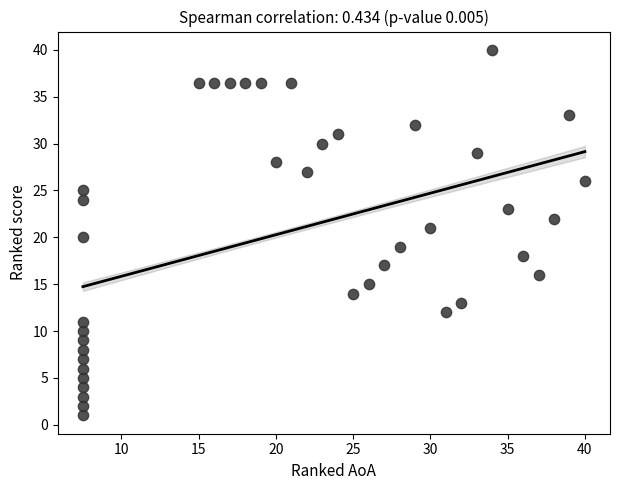

What is the range of X values (max minus min)?

32.5